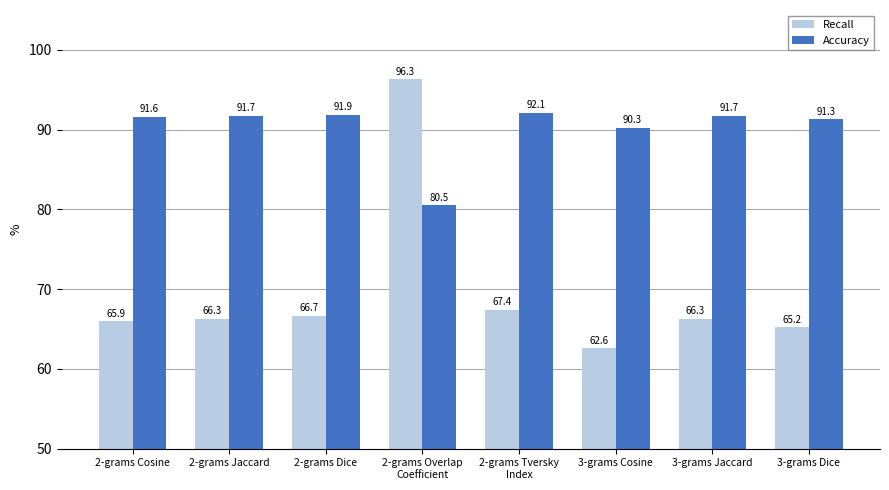

What is the sum of the Accuracy values at 2-grams Dice and 2-grams Overlap
Coefficient?

172.4